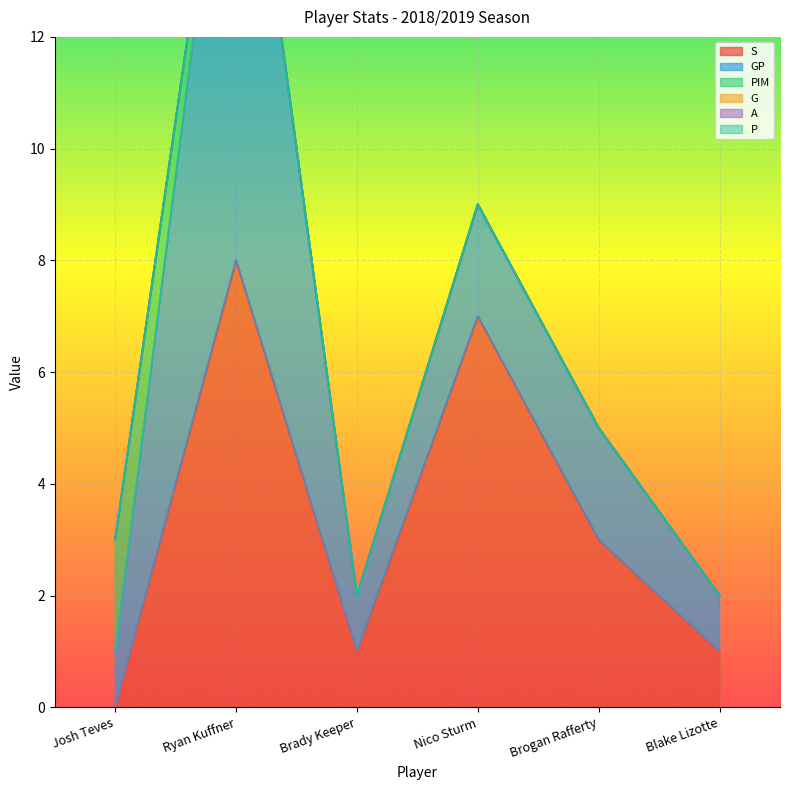

What is the difference between the second highest and minimum values in the S series?

7